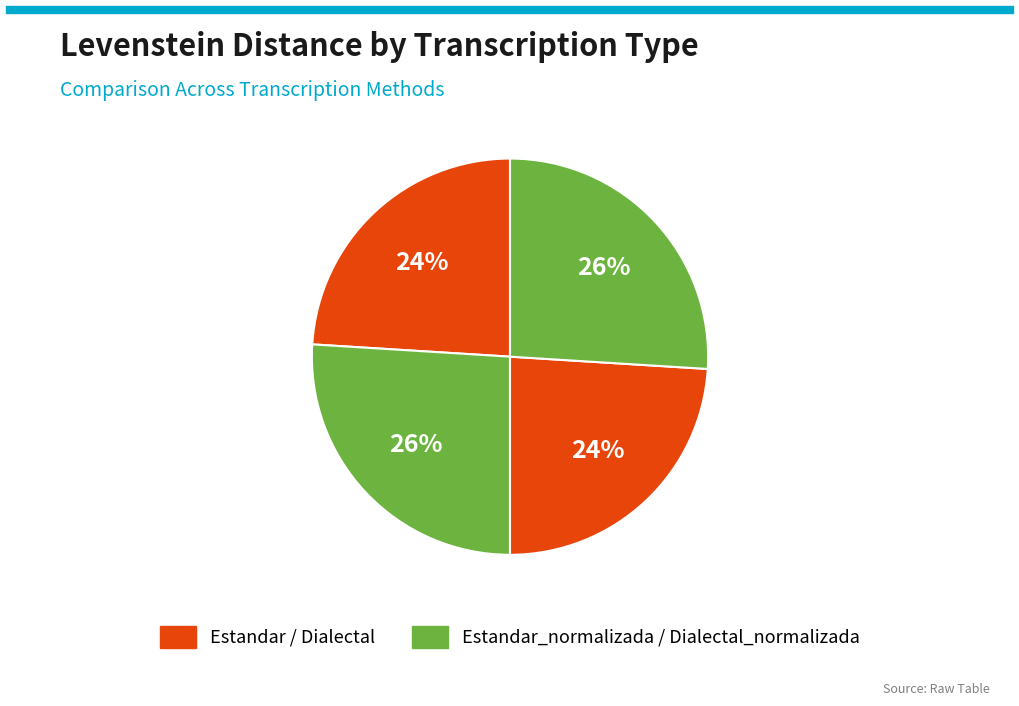

Count the number of slices in the pie.

4